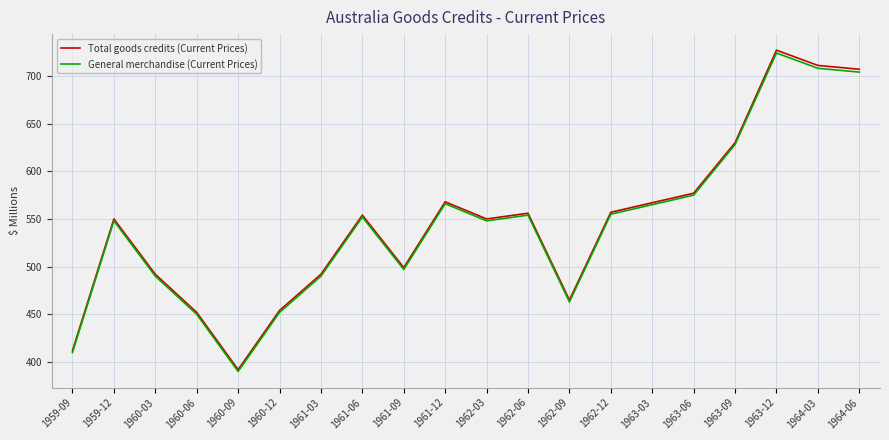

What is the difference between the General merchandise (Current Prices) values at 1964-03 and 1963-12?

16